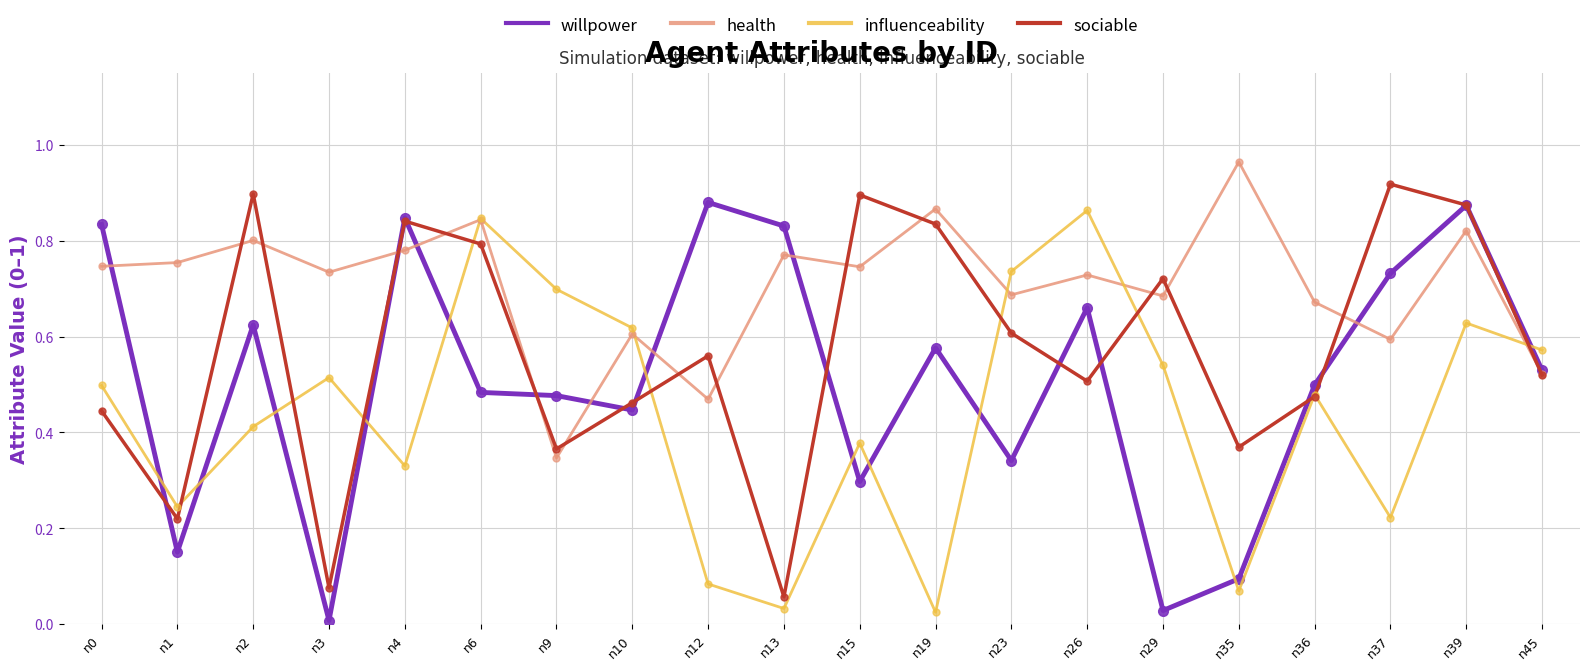

At which category is the sum across all series the highest?

n39